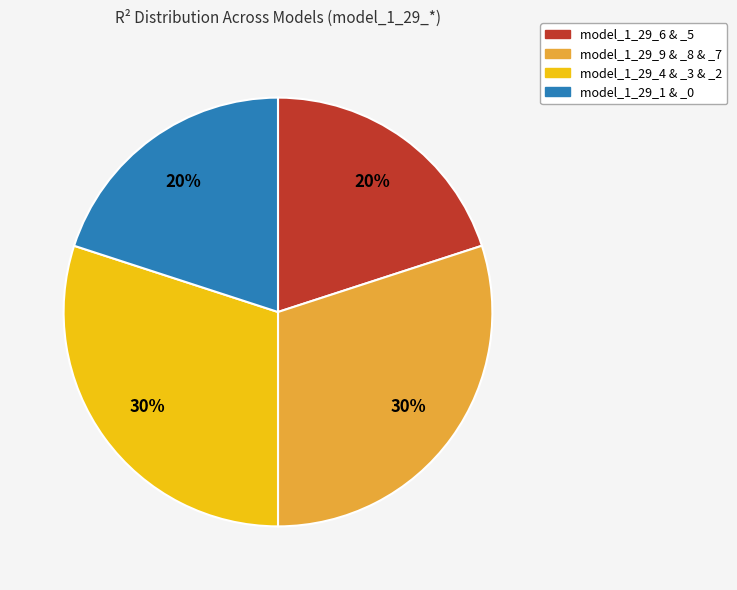

Does any single category account for the majority?

No